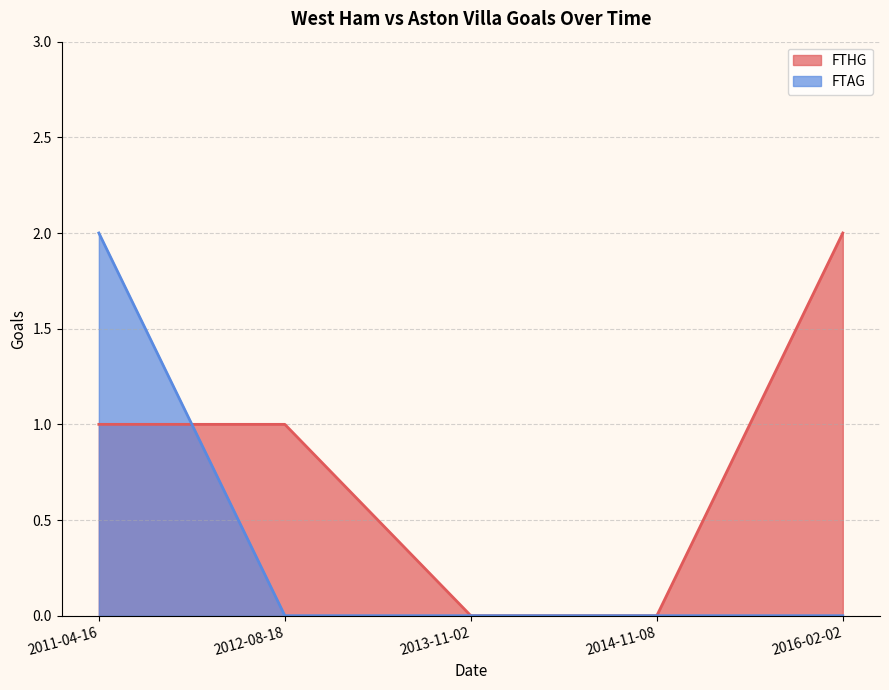

Where does the FTHG series first go above 1?

2016-02-02